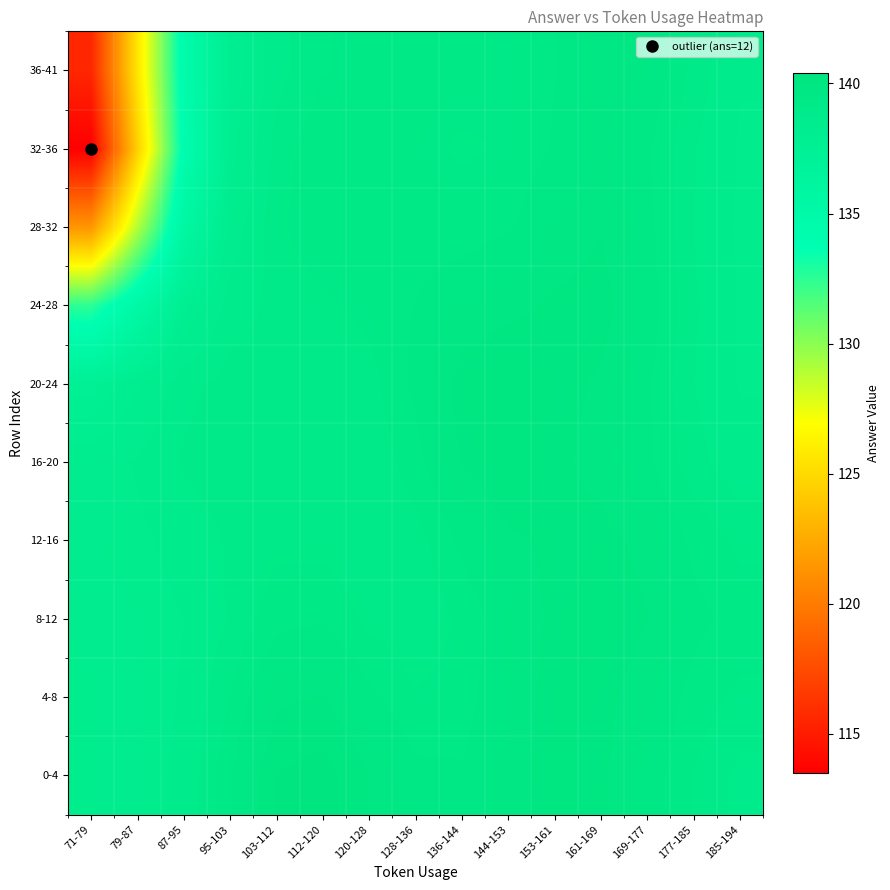

What is the spread (max minus min) of values at 128-136?

0.6